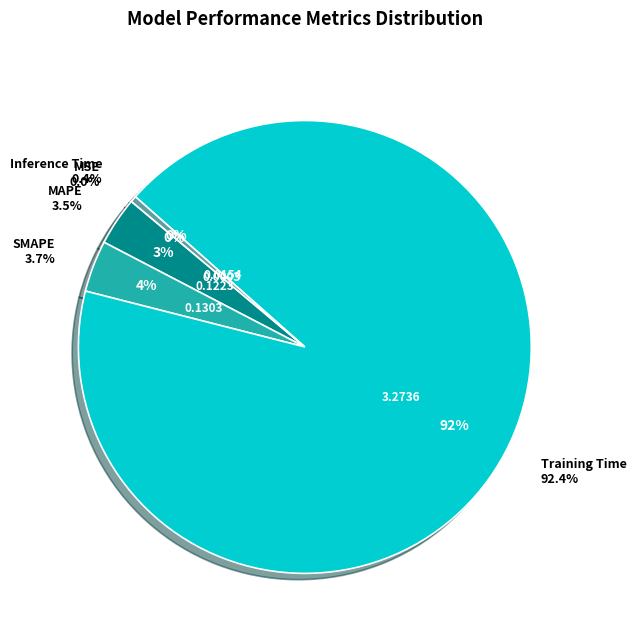

Rank the categories by value from lowest to highest.

MSE, Inference Time, MAPE, SMAPE, Training Time